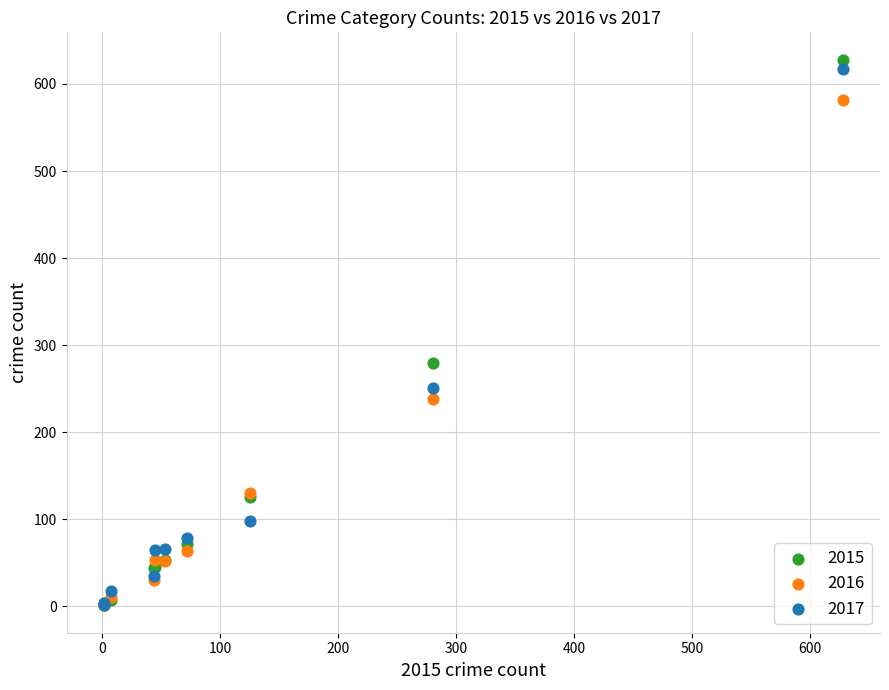

In the 2017 series, what Y value is closest to 309?

251